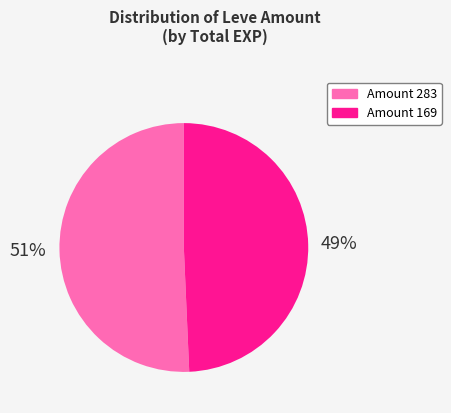

Is there any slice that represents more than half of the pie?

Yes